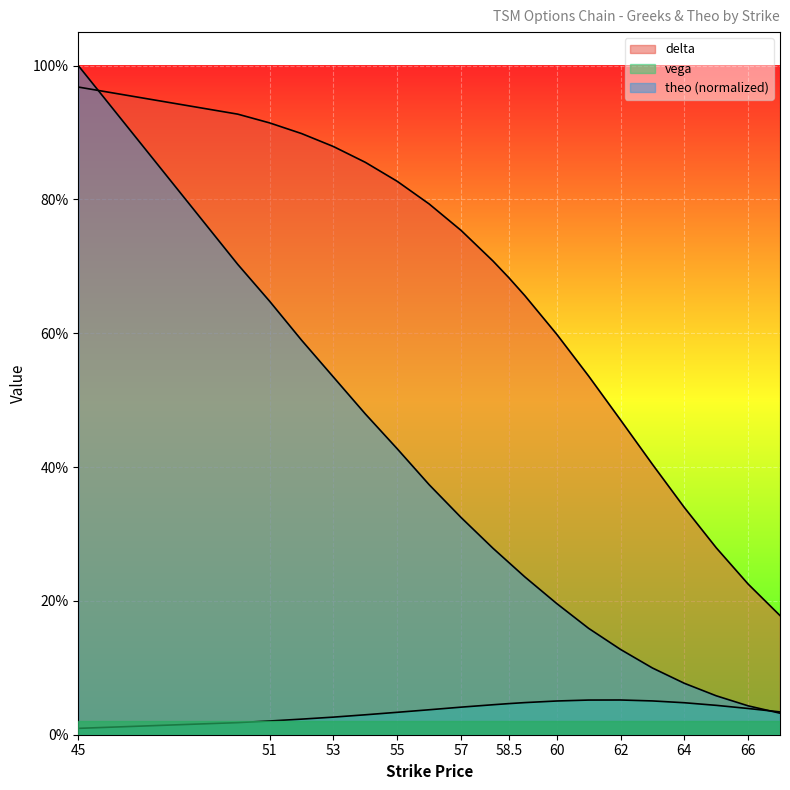

The delta series shows 1.6 at 45. True or false?

False